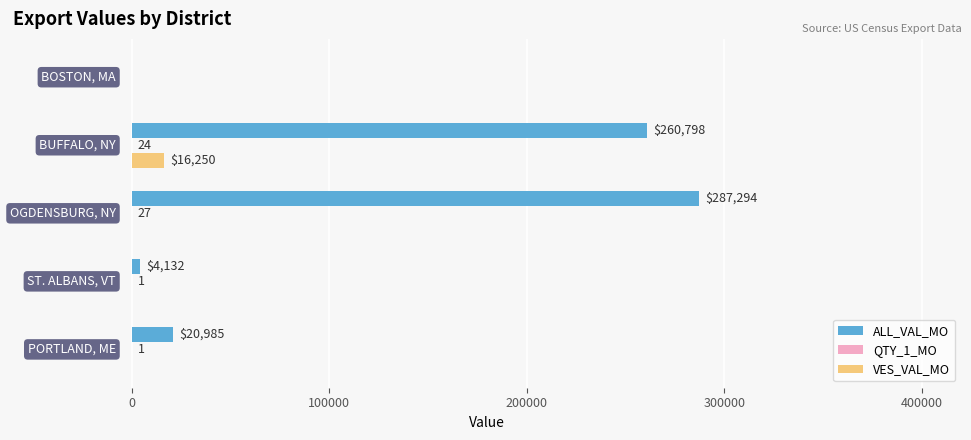

How many positive values does the ALL_VAL_MO series have?

4